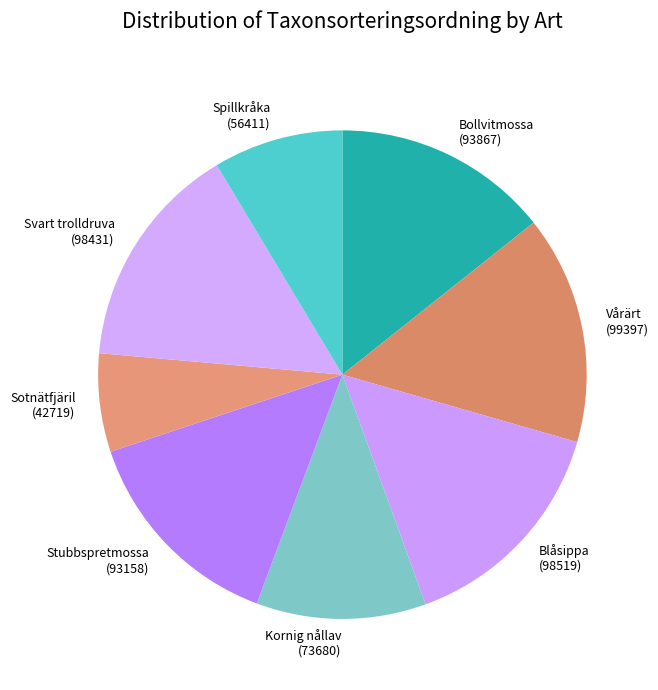

Between Svart trolldruva and Bollvitmossa, which is larger?

Svart trolldruva